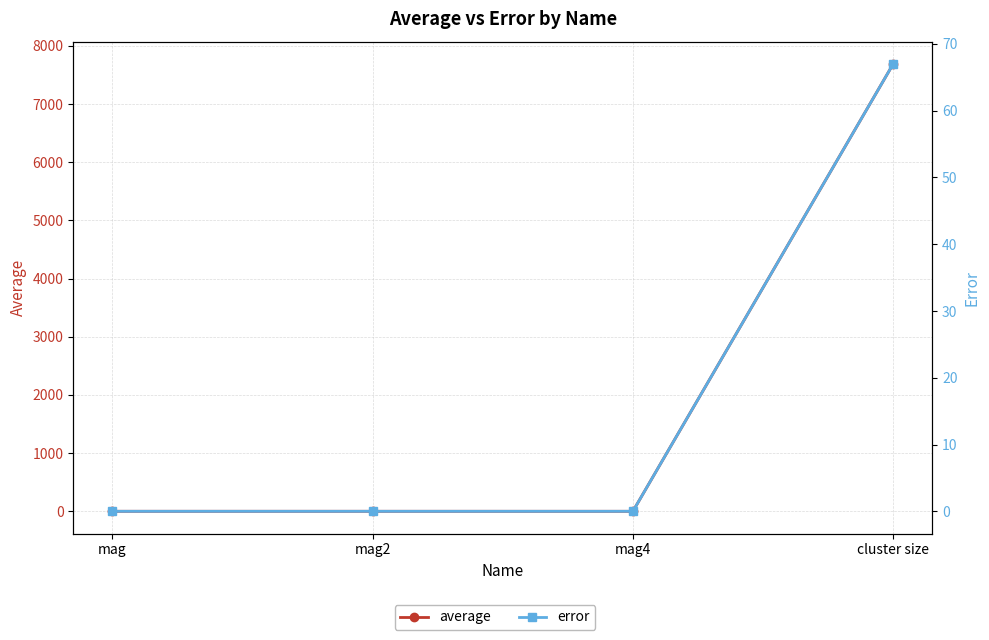

What position from the left is mag4?

3